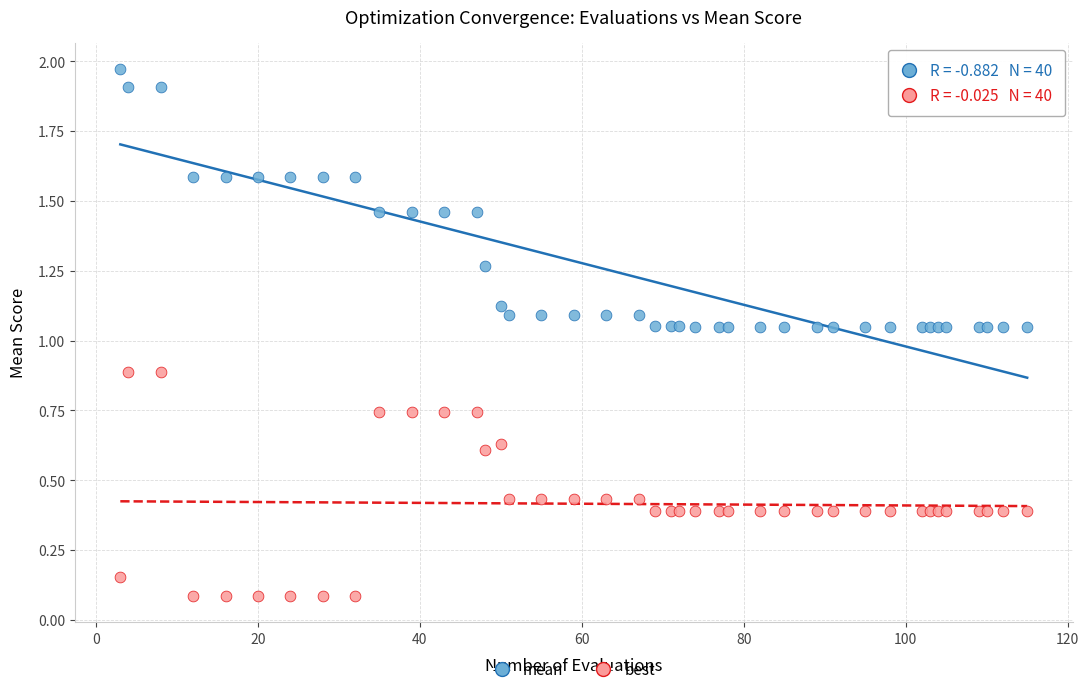

What are all the series names shown in the legend?

mean, best